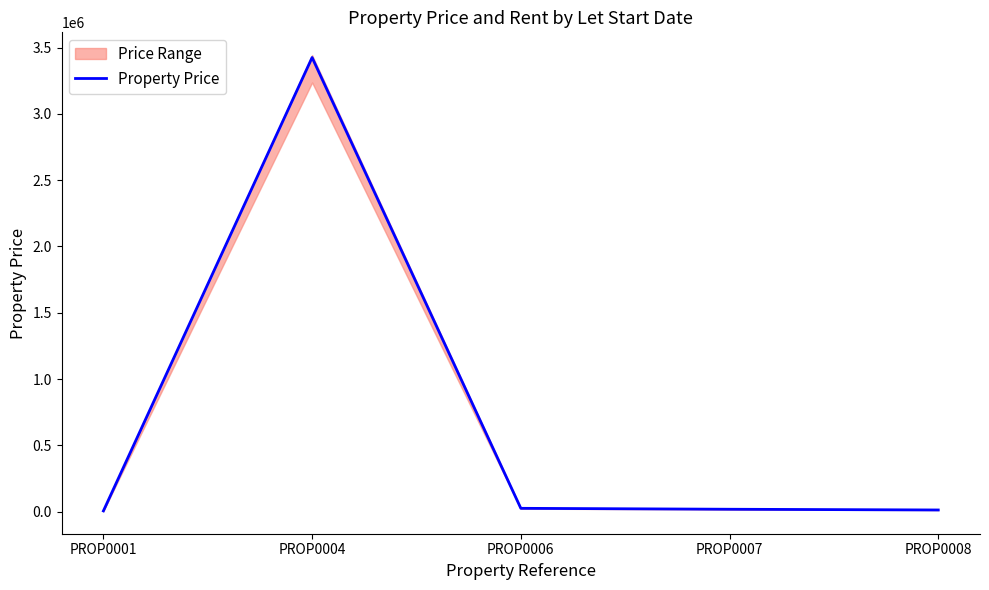

Read the value at PROP0001, to the nearest 50.

5450